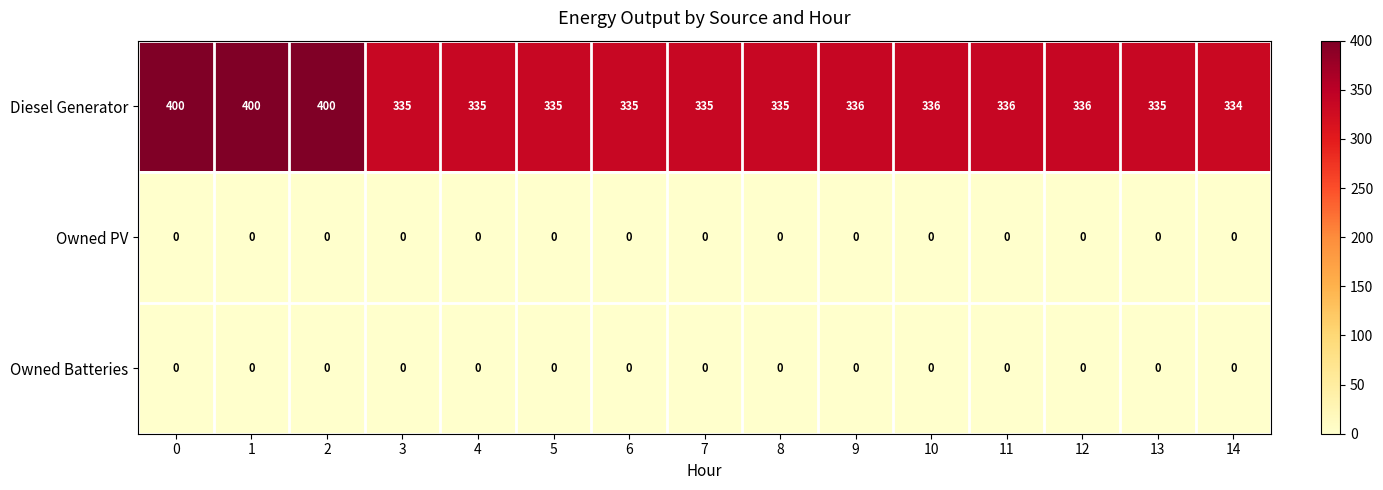

Which series changed the most between 3 and 14?

Diesel Generator